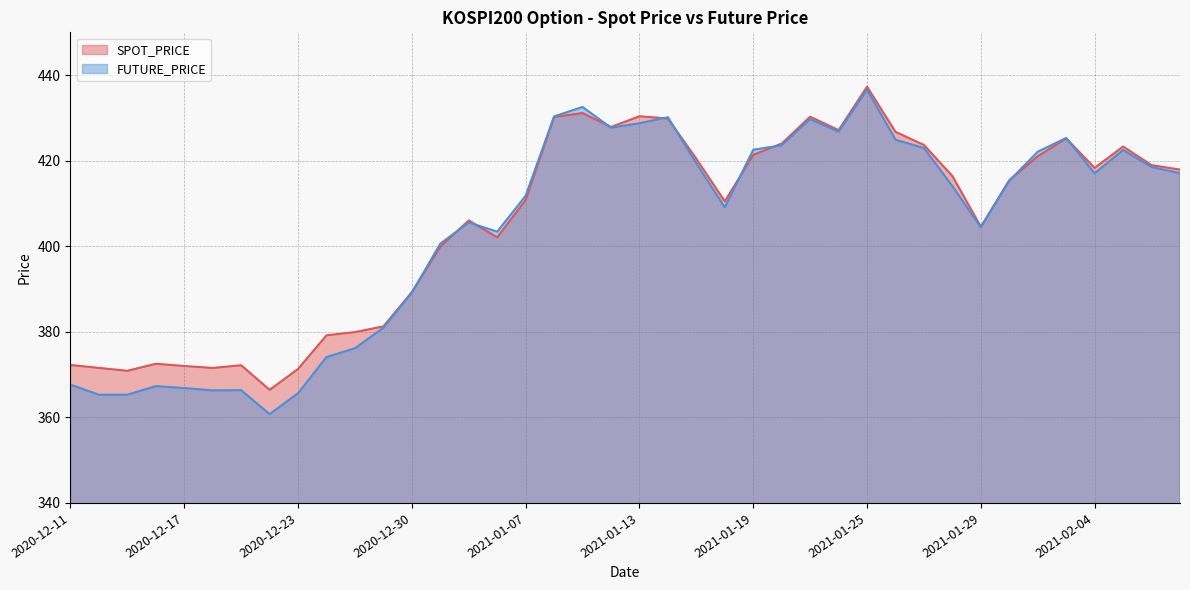

List the labels in order of FUTURE_PRICE value, largest first.

2021-01-25, 2021-01-11, 2021-01-08, 2021-01-14, 2021-01-21, 2021-01-13, 2021-01-12, 2021-01-22, 2021-02-03, 2021-01-26, 2021-01-20, 2021-01-27, 2021-01-19, 2021-02-05, 2021-02-02, 2021-01-15, 2021-02-08, 2021-02-09, 2021-02-04, 2021-02-01, 2021-01-28, 2021-01-07, 2021-01-18, 2021-01-05, 2021-01-29, 2021-01-06, 2021-01-04, 2020-12-30, 2020-12-29, 2020-12-28, 2020-12-24, 2020-12-11, 2020-12-16, 2020-12-17, 2020-12-21, 2020-12-18, 2020-12-23, 2020-12-14, 2020-12-15, 2020-12-22